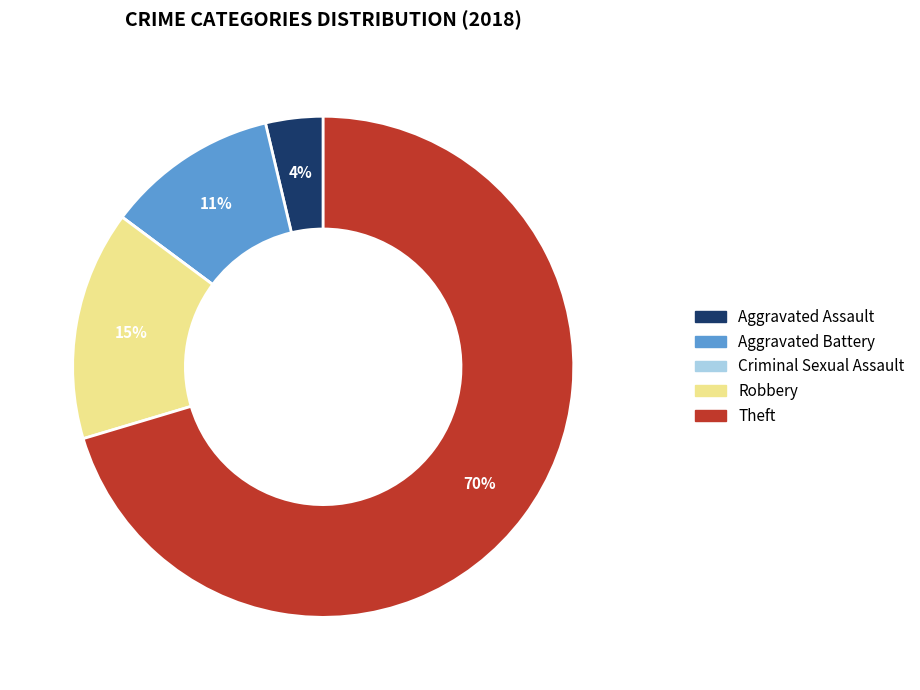

To the nearest percent, what percentage of the pie is Aggravated Battery?

11%